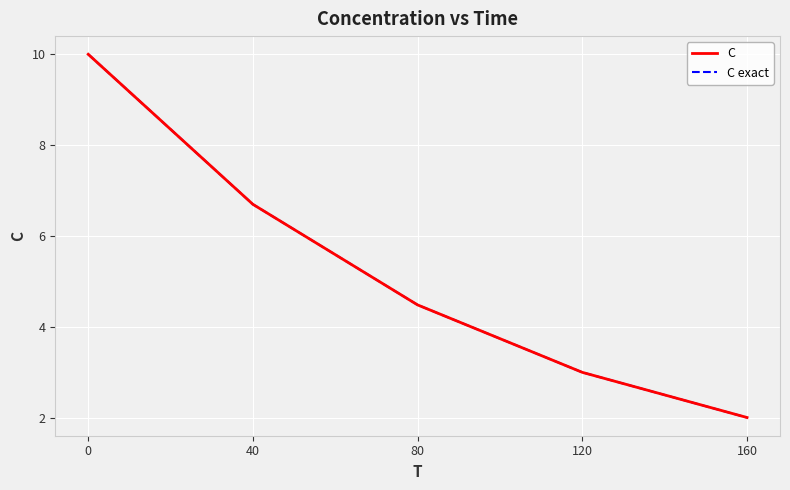

Rank the categories by C value from highest to lowest.

0, 40, 80, 120, 160